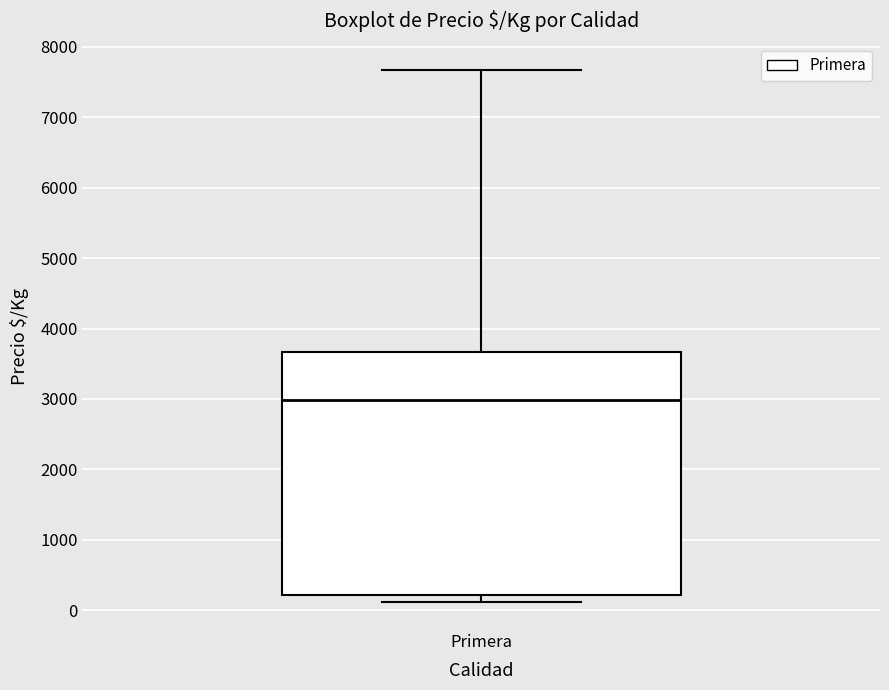

Where does the upper whisker of the box for Primera end on the y-axis? The values are not printed on the chart, so give them approximately, as read against the axis.

7700